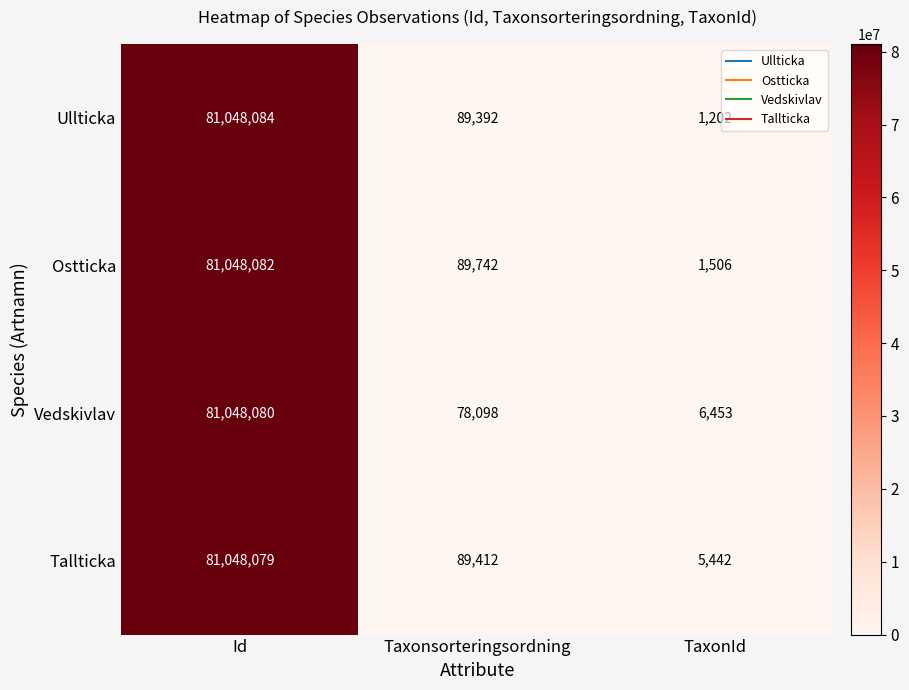

True or false: Tallticka has a value of 56569 at Taxonsorteringsordning.

False